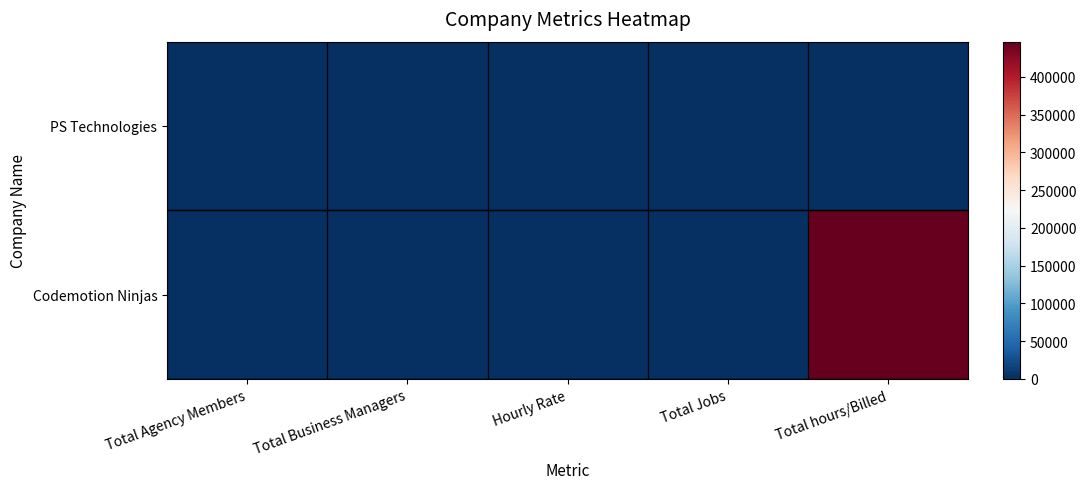

Reading right to left, transcribe all the data shown in this chart.

Codemotion Ninjas: Total hours/Billed=446708	Total Jobs=1255	Hourly Rate=60	Total Business Managers=2	Total Agency Members=97
PS Technologies: Total hours/Billed=0	Total Jobs=0	Hourly Rate=40	Total Business Managers=1	Total Agency Members=0